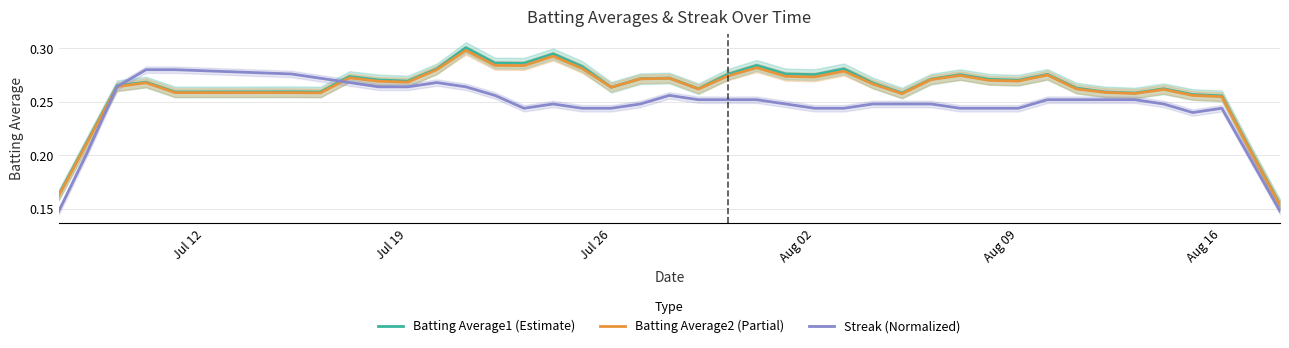

At how many categories does at least one series exceed 0?

40